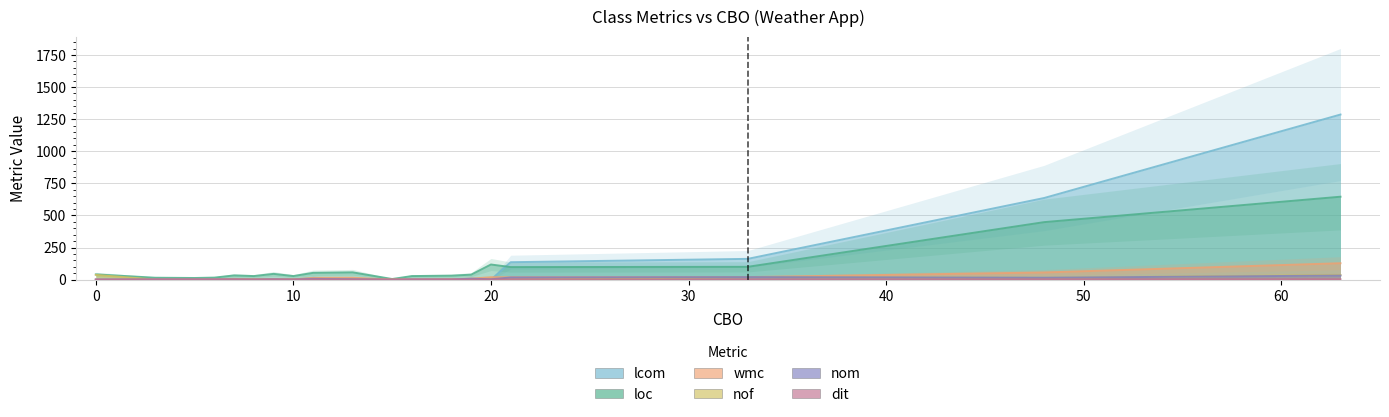

What is the value of the nof point at the 17th from the left?

20